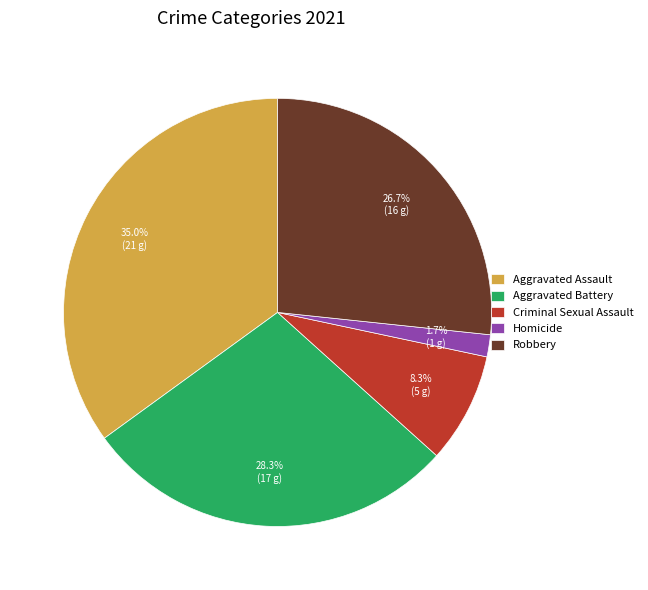

To the nearest percent, what portion does Criminal Sexual Assault represent?

8%